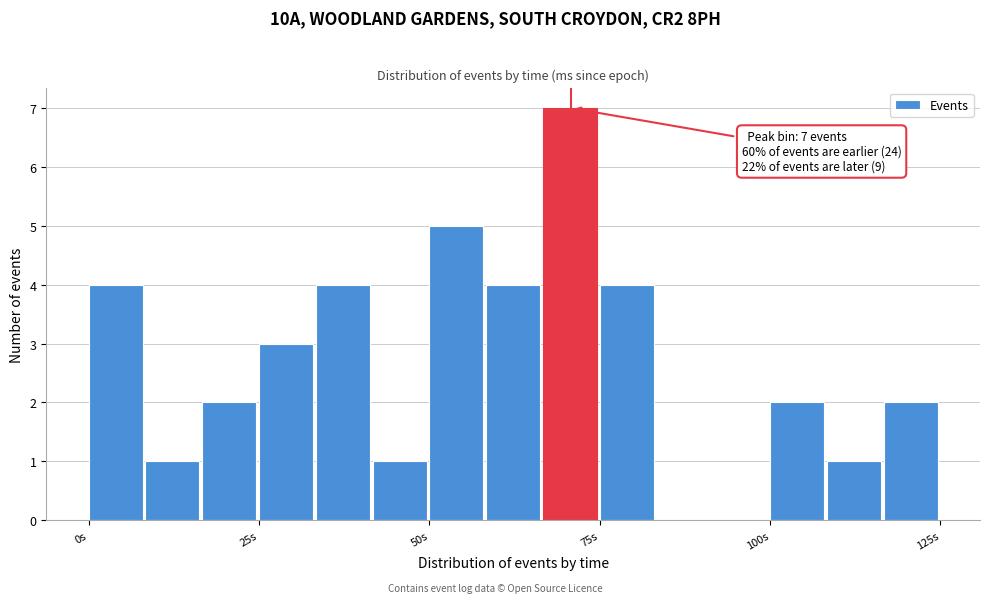

Around what value on the x-axis is the tallest bar? Give the approximate position of its centre, as read against the axis.

70